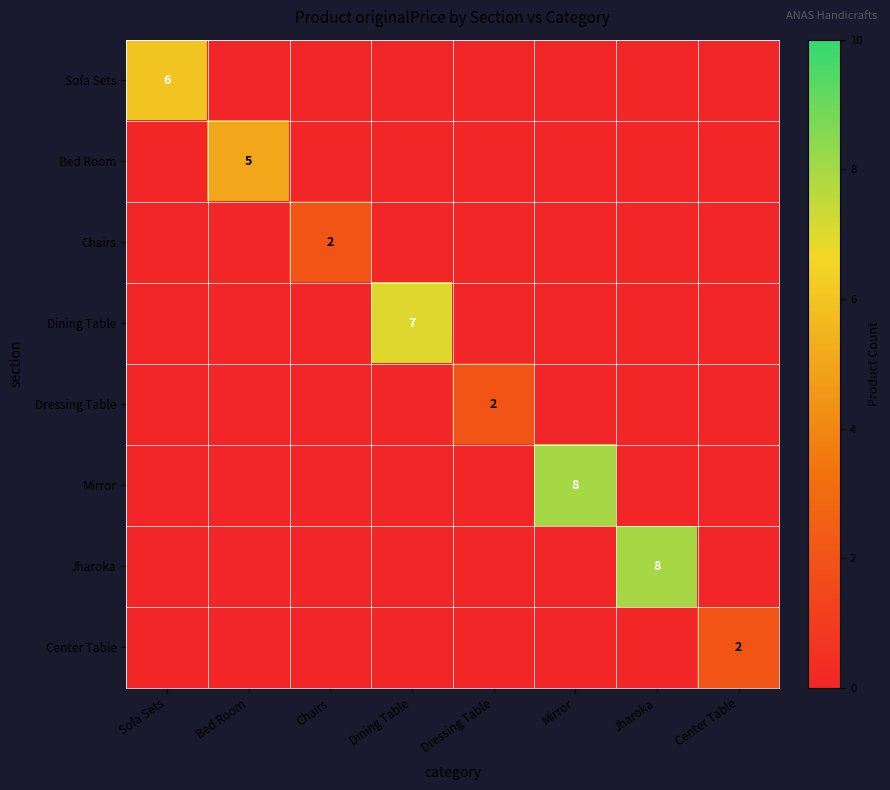

True or false: Center Table has a value of 1 at Center Table.

False